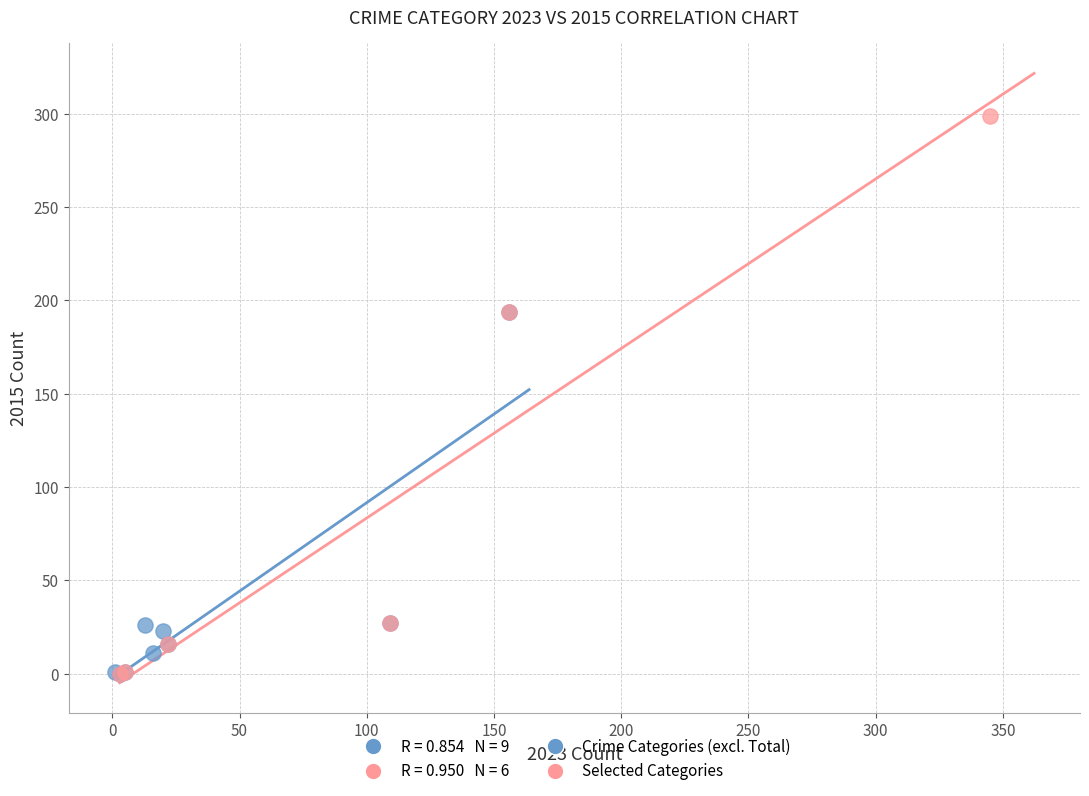

Which series contains the highest Y value?

Selected Categories